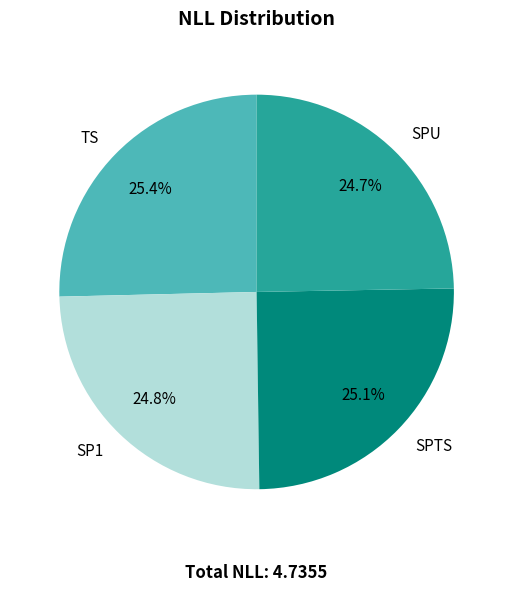

Does SPU account for over 50% of the chart?

No